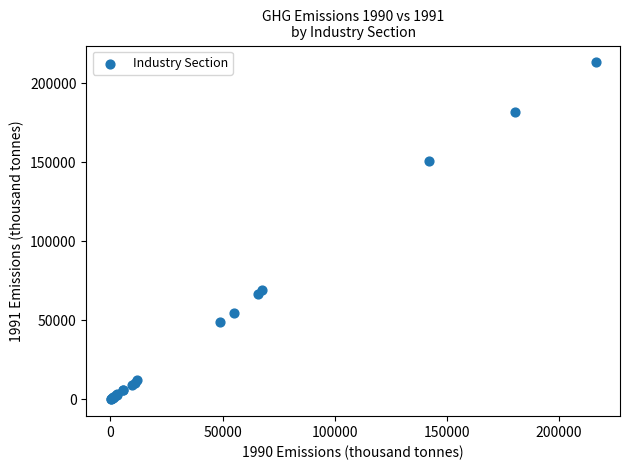

What Y value in the scatter plot is closest to 106680?

69200.7